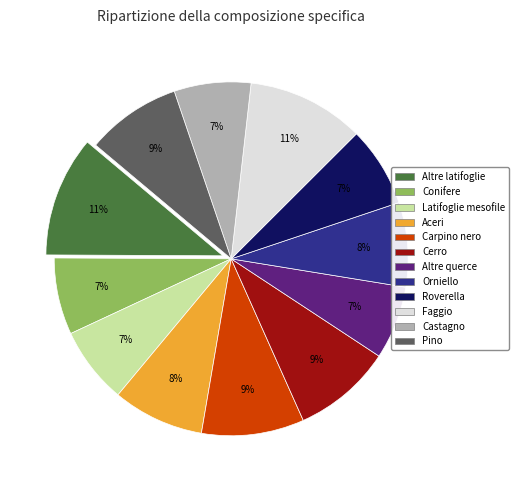

To the nearest percent, what is the difference between the largest and smallest slice percentages?

4%